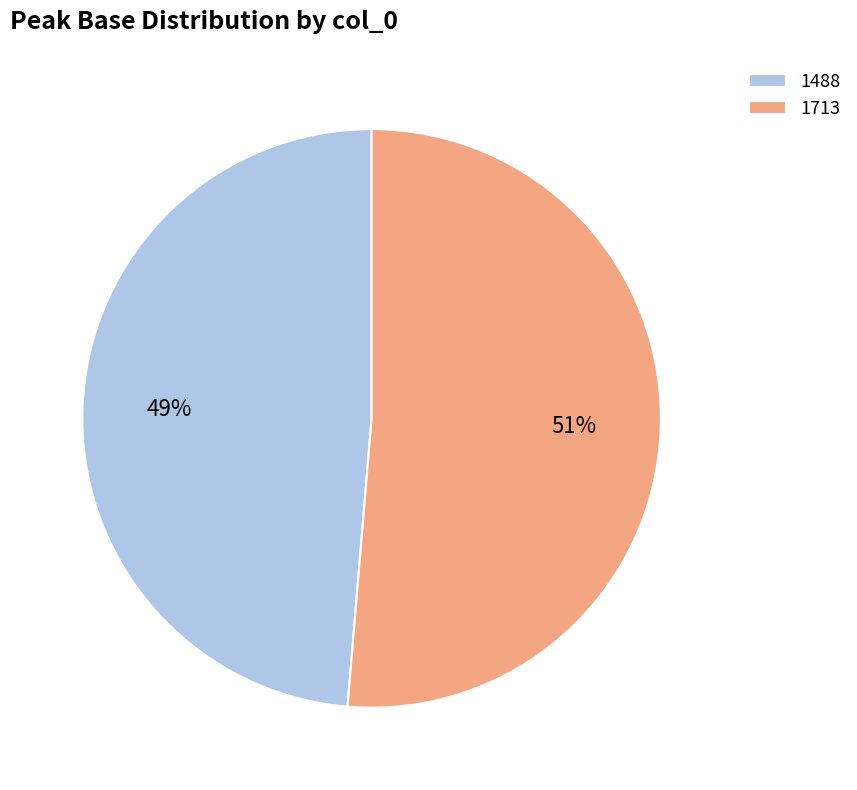

Which category has the smallest portion of the pie?

1488